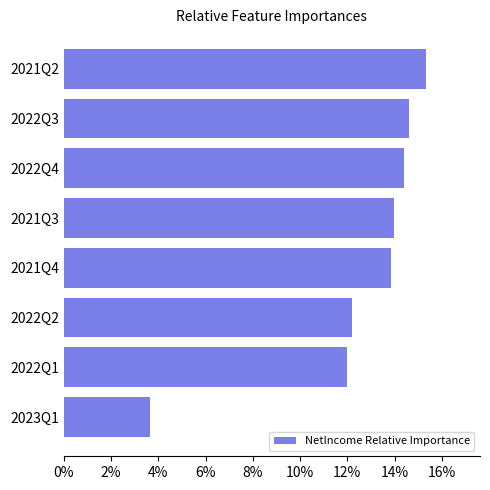

What is the difference between the values at 2023Q1 and 2021Q3?

10.3